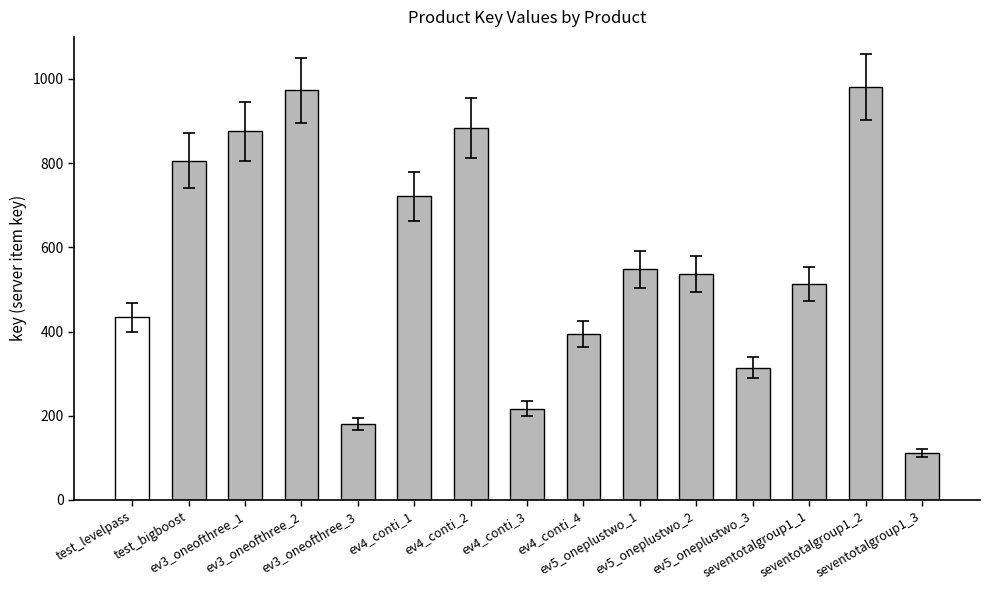

The chart shows a value of 294 at ev5_oneplustwo_1. True or false?

False